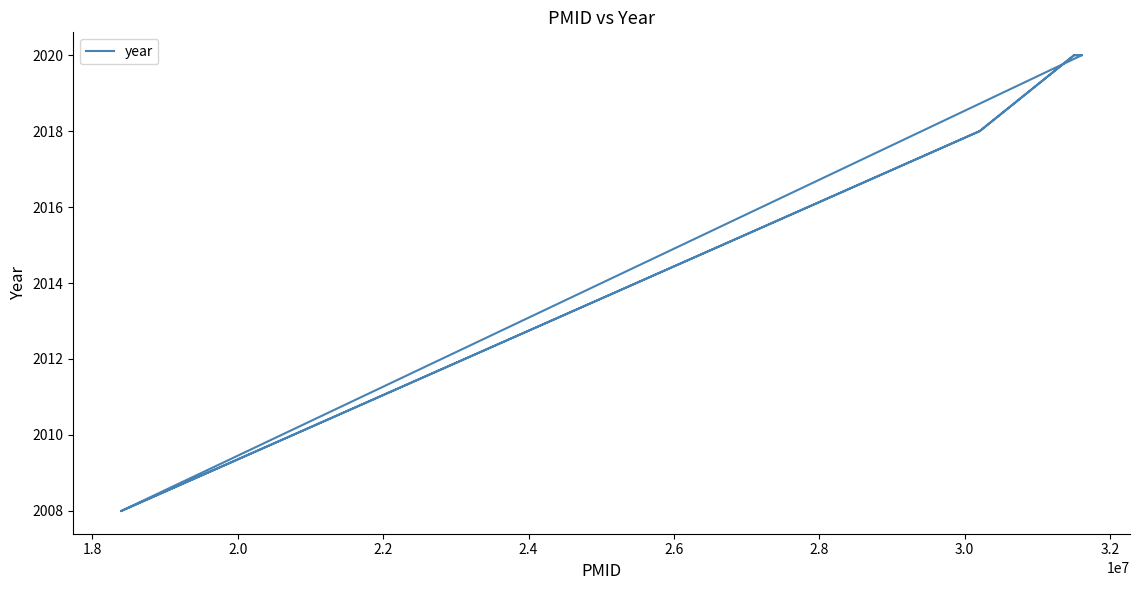

Which has a higher value, 3.0 or 2.8?

3.0